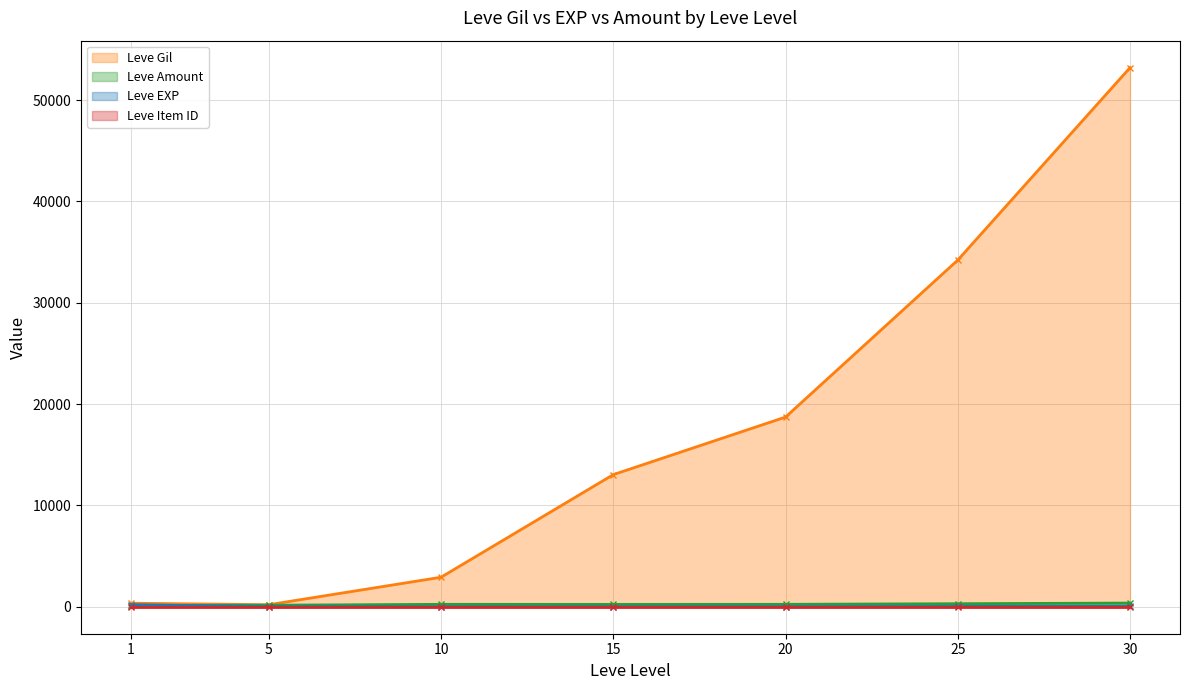

Which series changed the most between 1 and 1?

Leve EXP